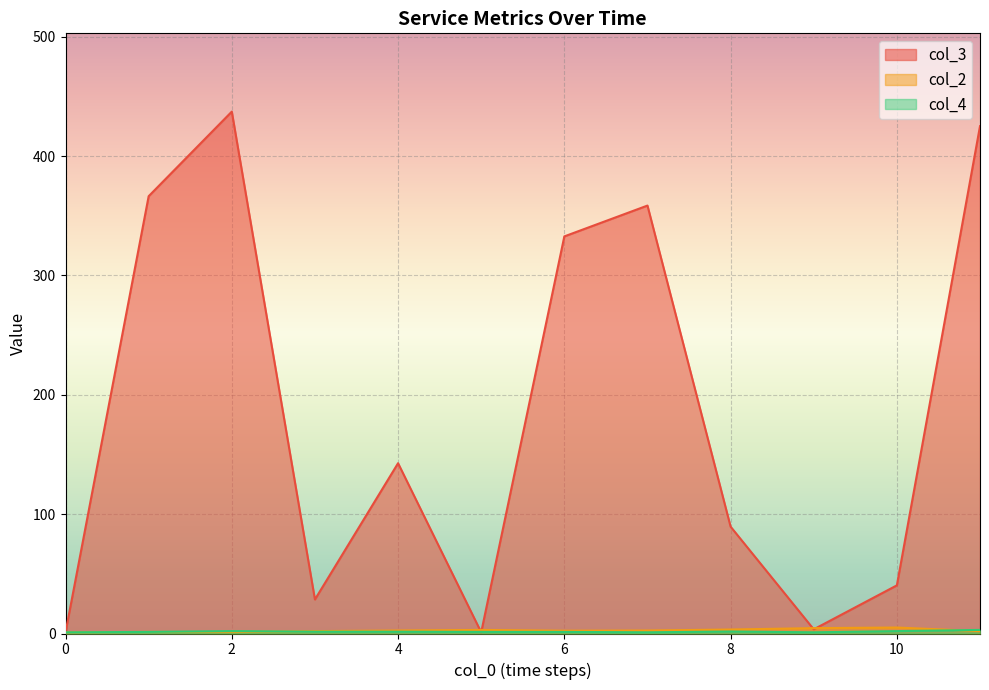

What is the greatest value displayed?

437.2